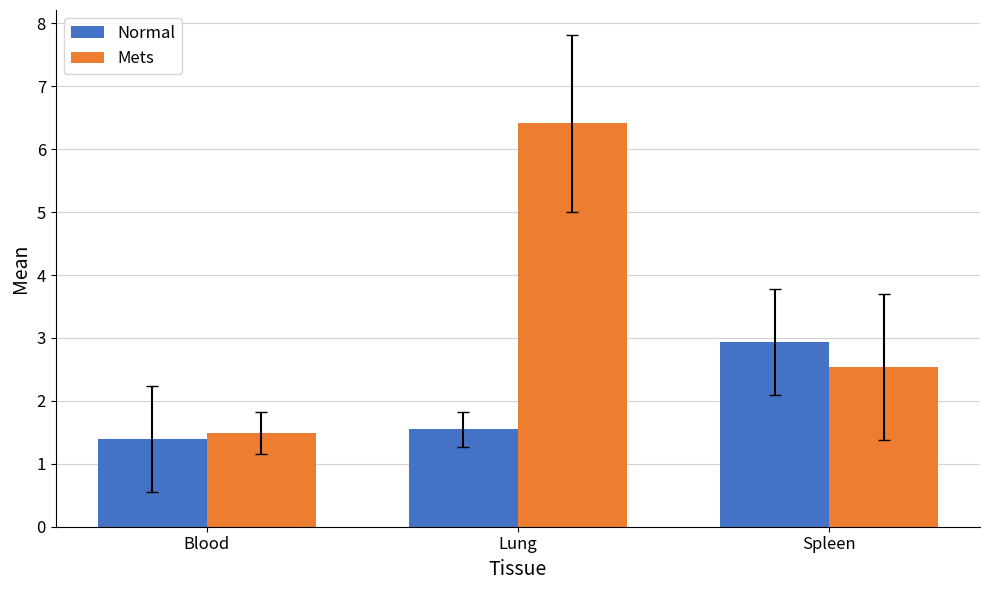

Reading left to right, list all the values displayed in this chart.

Normal: Blood=1.4	Lung=1.6	Spleen=2.9
Mets: Blood=1.5	Lung=6.4	Spleen=2.5